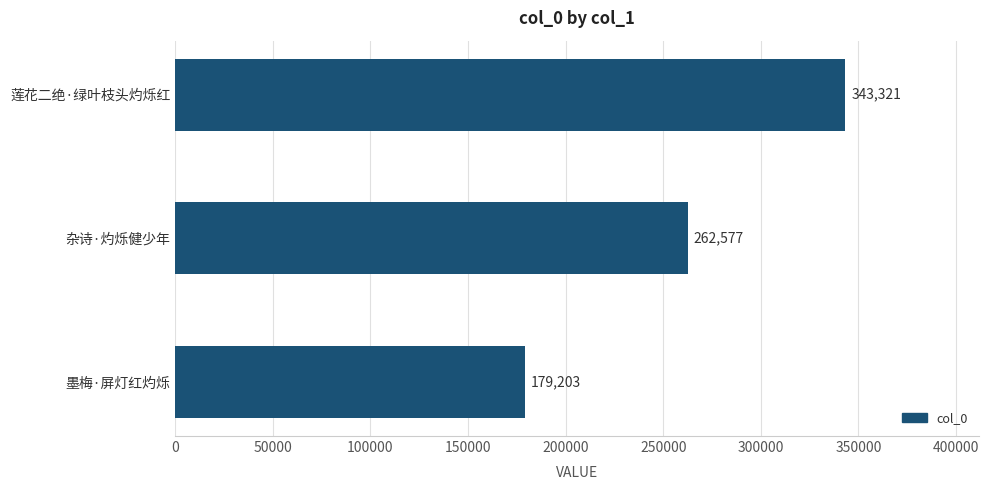

What is the average value?

261700